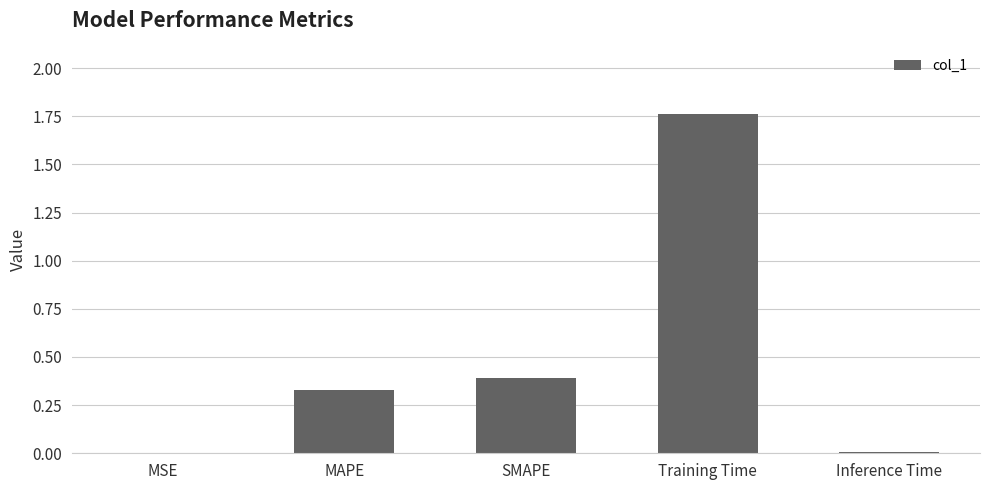

What is the sum of the values at Training Time and SMAPE?

2.2